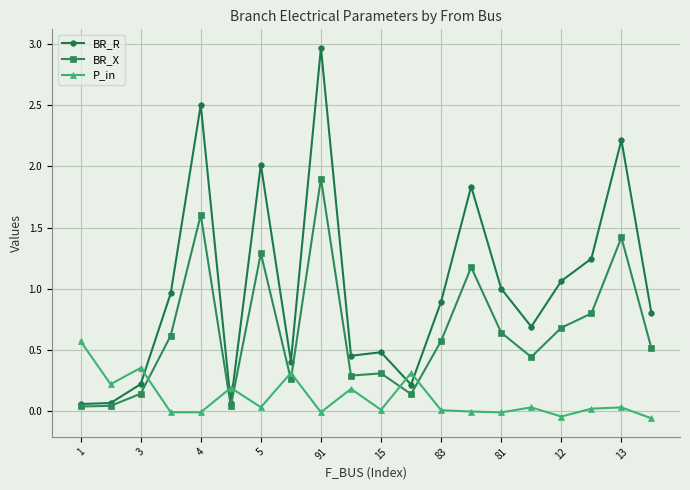

Which series has the largest total across all categories?

BR_R